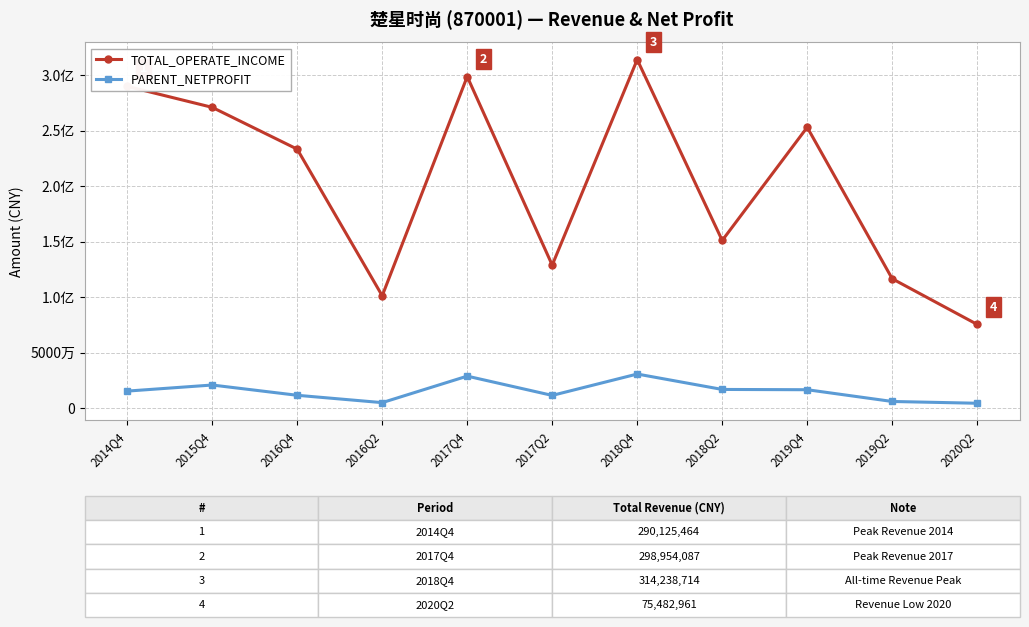

In PARENT_NETPROFIT, how many points are lower than both neighbors (excluding endpoints)?

2